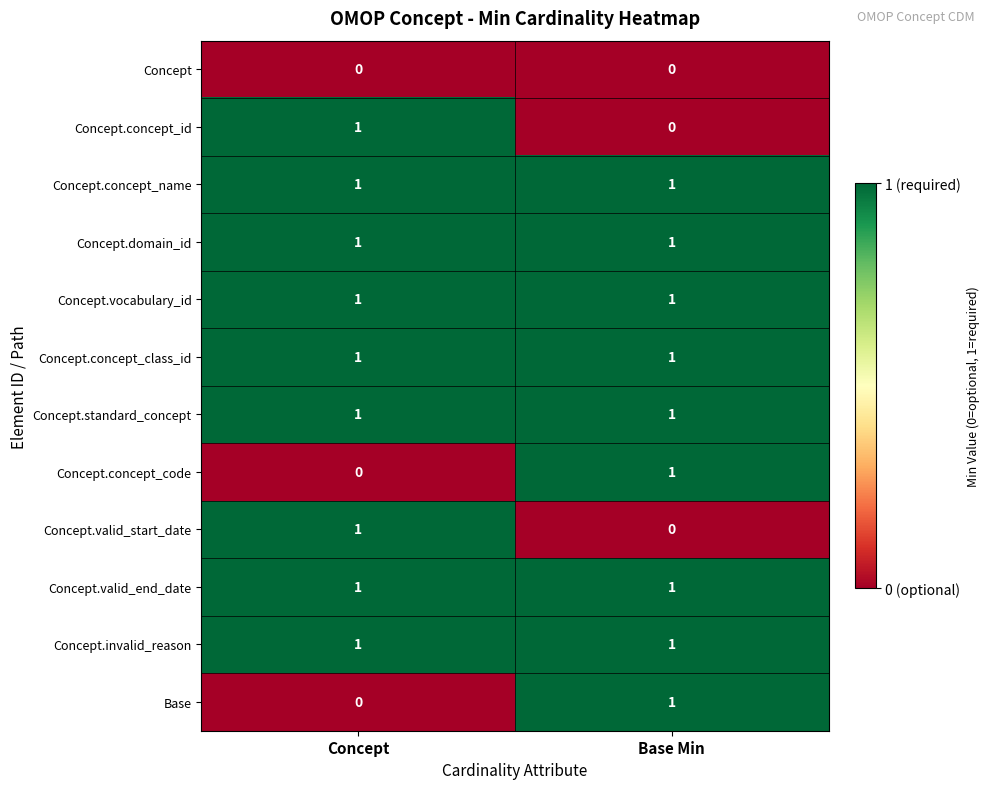

At which label does Concept.concept_code reach its peak?

Base Min